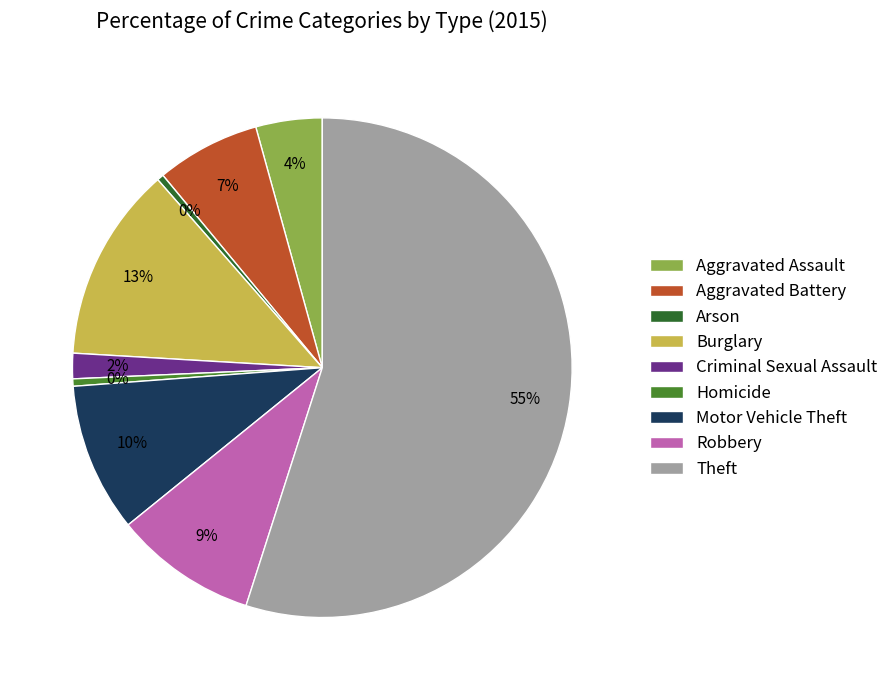

Is the sum of Homicide and Motor Vehicle Theft greater than half?

No